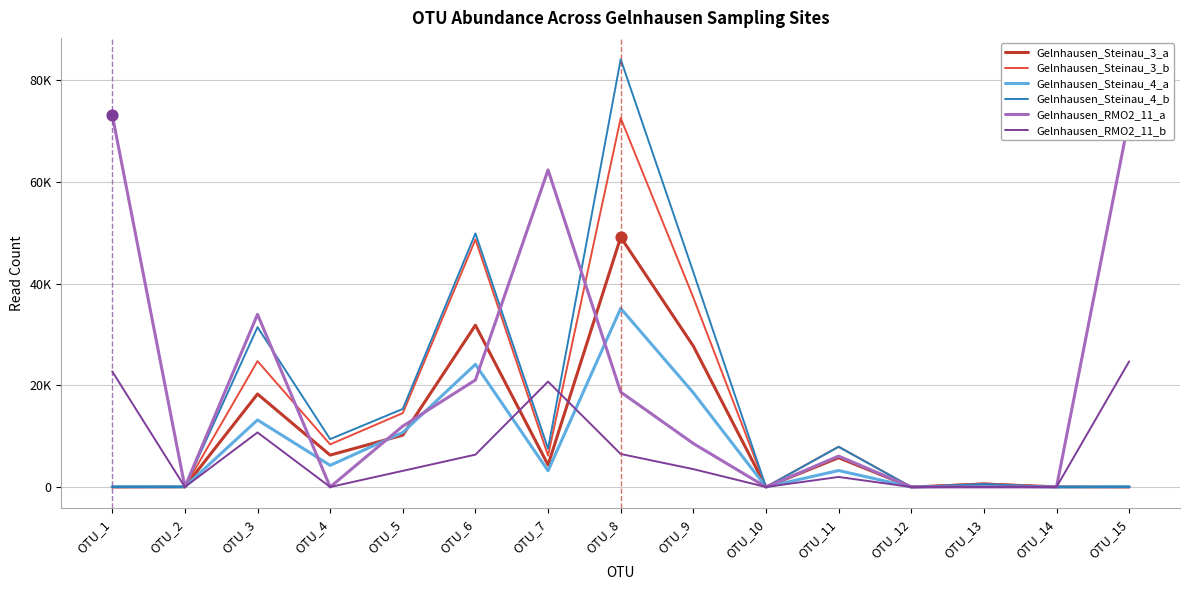

Which series has the largest total across all categories?

Gelnhausen_RMO2_11_a